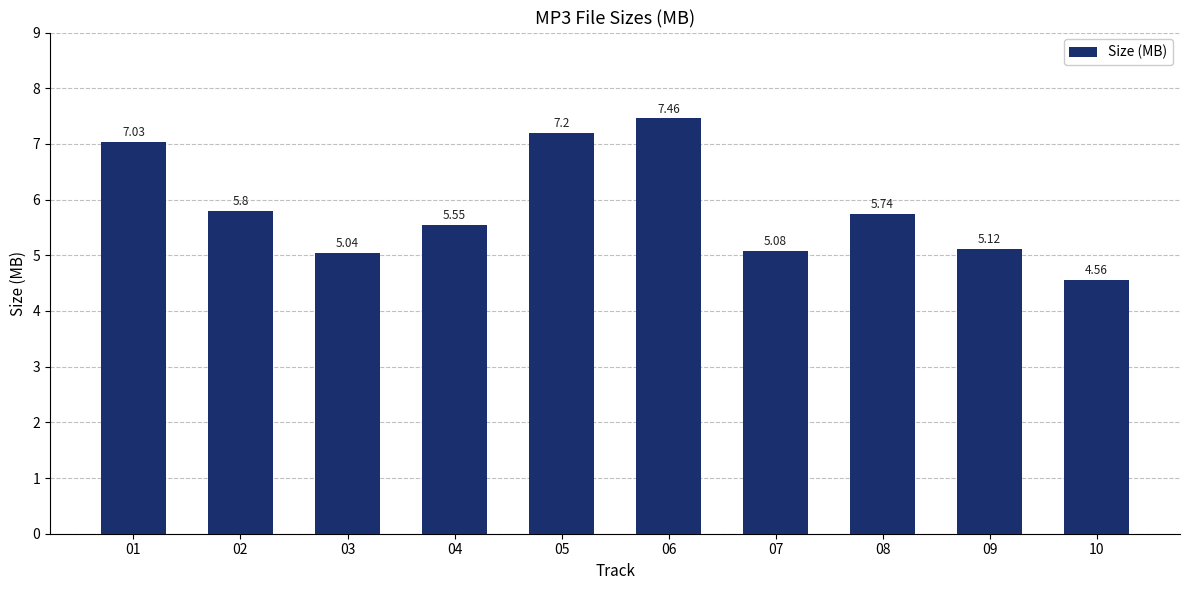

List the labels in order of value, largest first.

06, 05, 01, 02, 08, 04, 09, 07, 03, 10